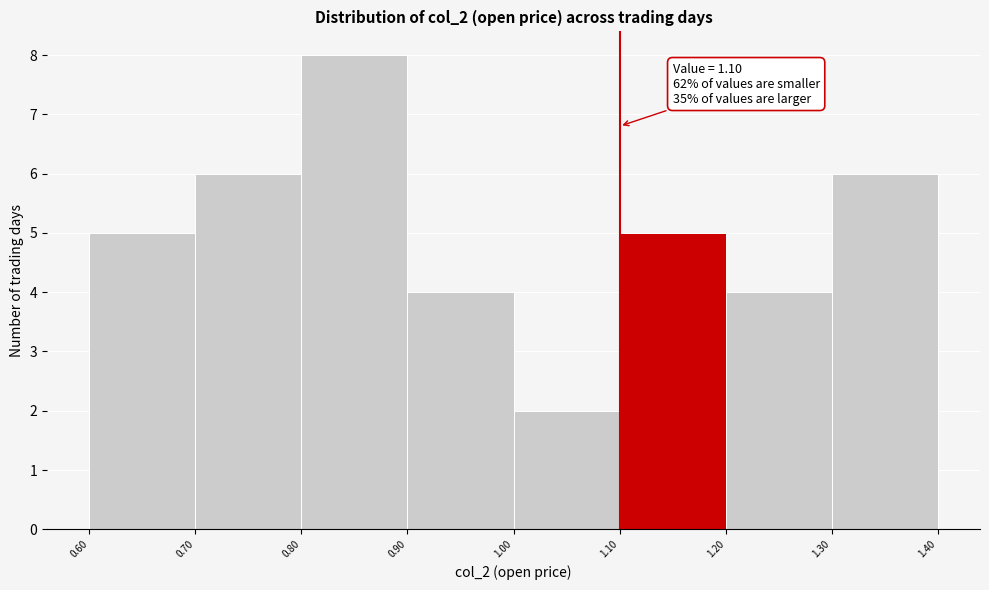

Which range on the x-axis has the tallest bar?

0.80 to 0.90